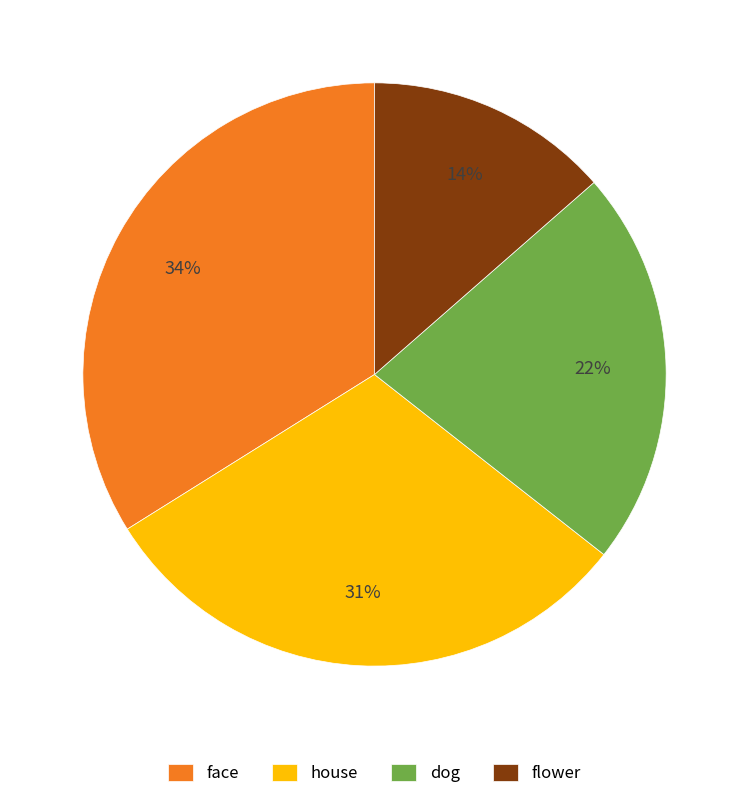

Which has a higher value, dog or house?

house